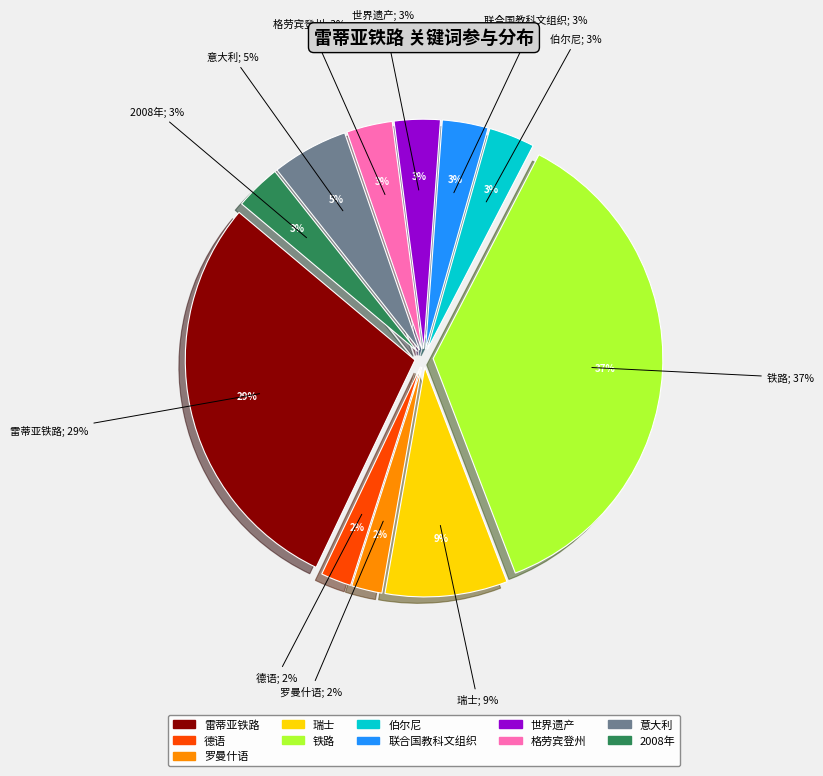

What percentage is the 格劳宾登州 slice, to the nearest percent?

3%